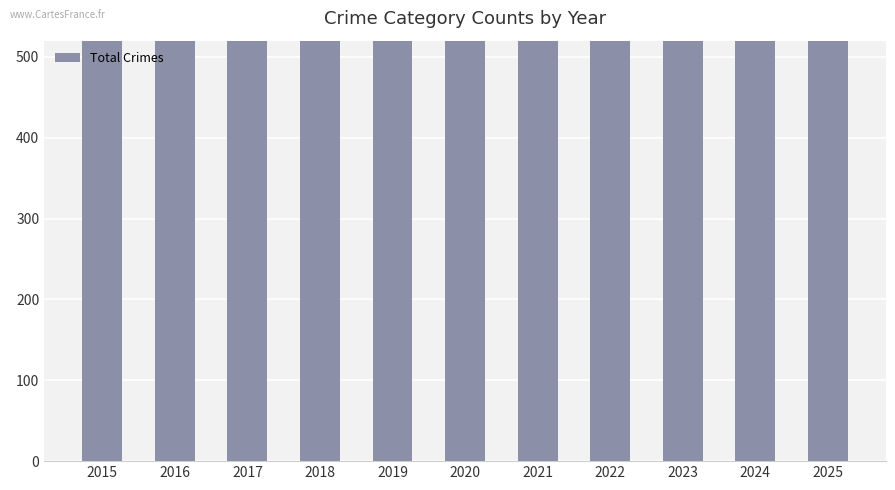

What is the sum of the values at 2018 and 2016?

2072